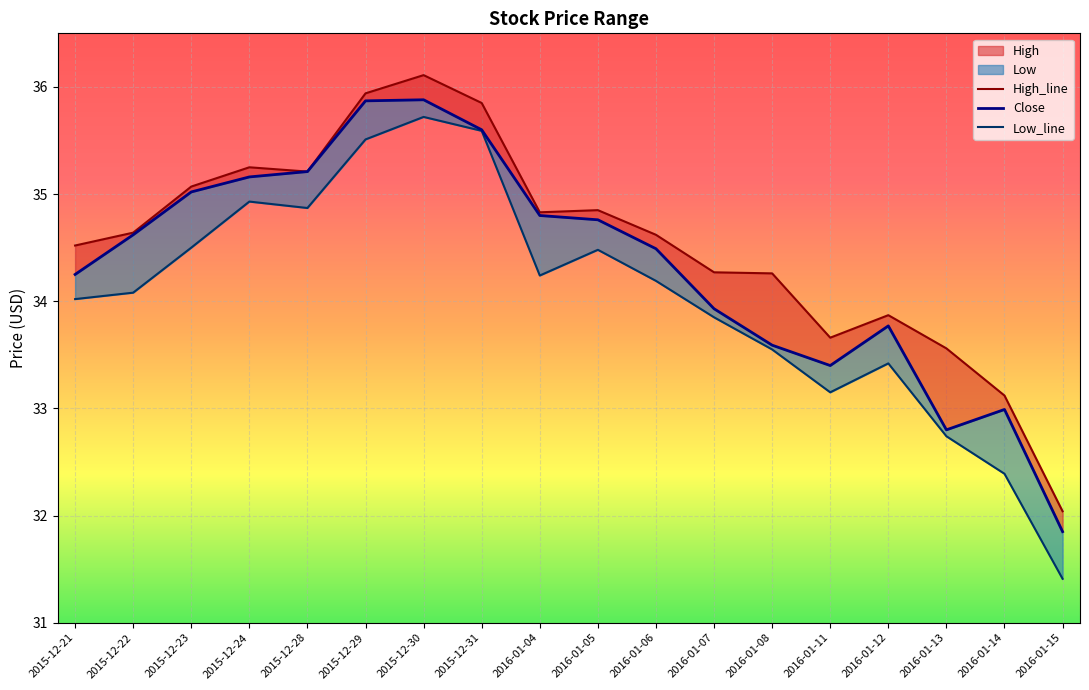

In Low, how many points are higher than both neighbors (excluding endpoints)?

4